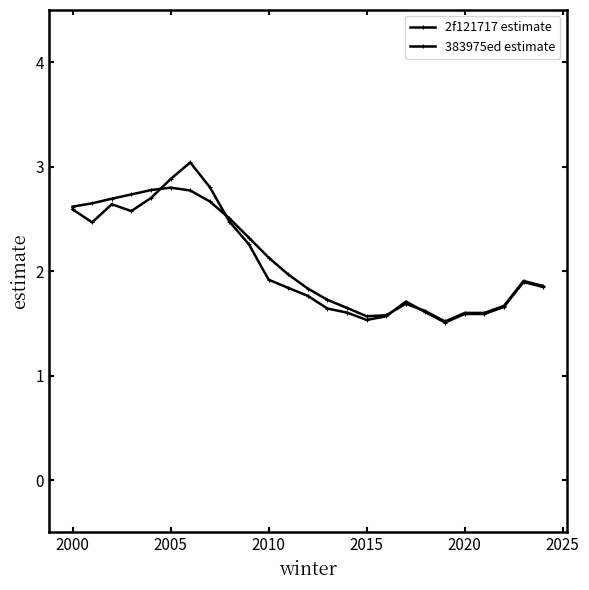

In 2f121717 estimate, how many points are higher than both neighbors (excluding endpoints)?

4